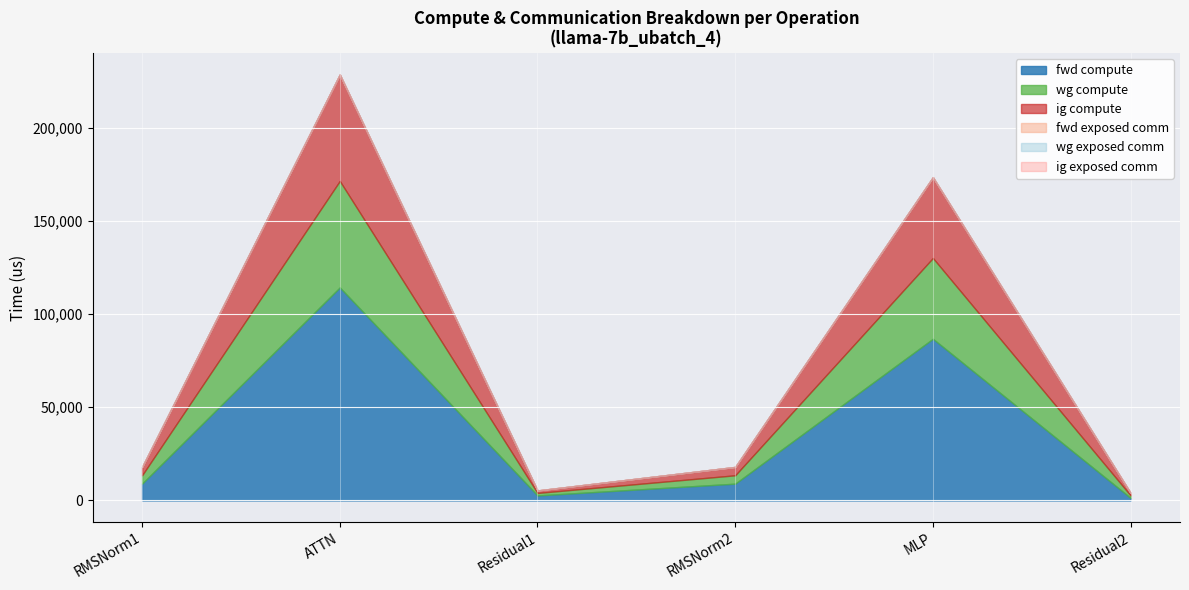

Rank the categories by fwd exposed comm value from lowest to highest.

RMSNorm1, ATTN, Residual1, RMSNorm2, MLP, Residual2